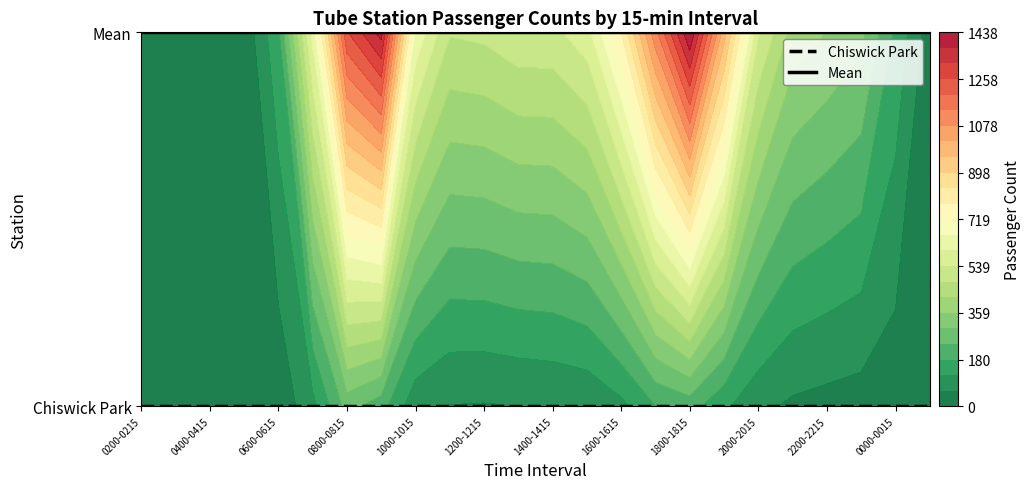

At how many categories does at least one series exceed 0?

24